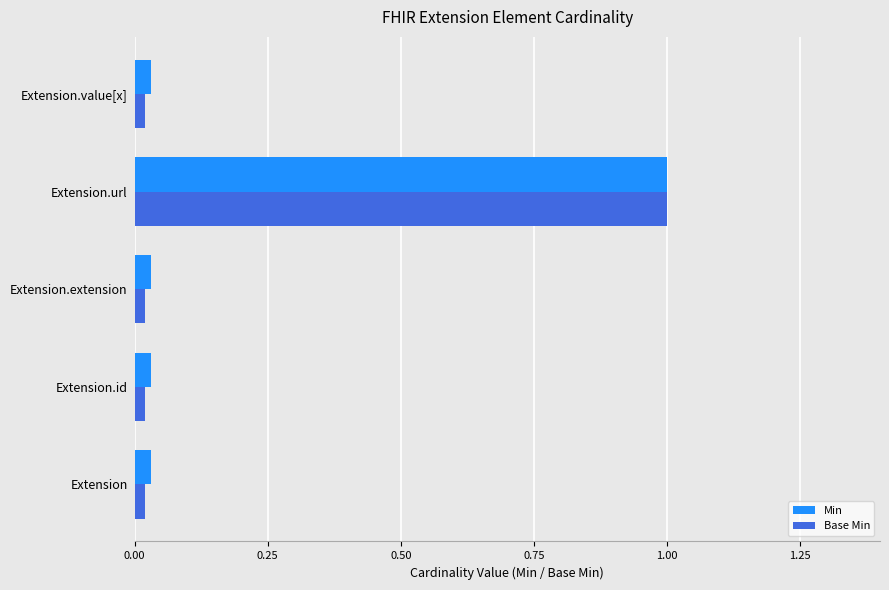

At which category is the sum across all series the highest?

Extension.url